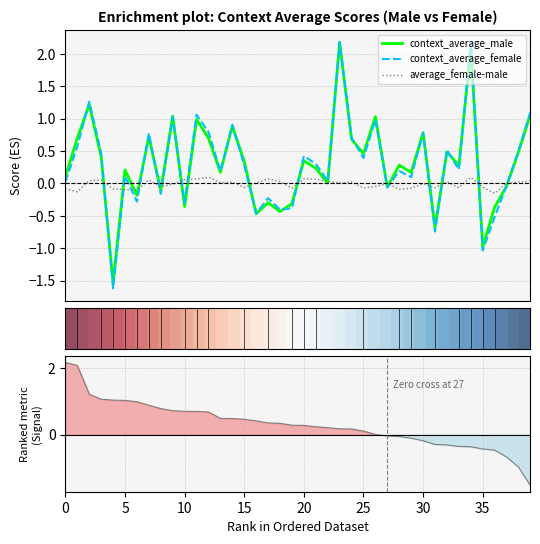

What is the sum of the context_average_female values at 11 and 37?

1.0